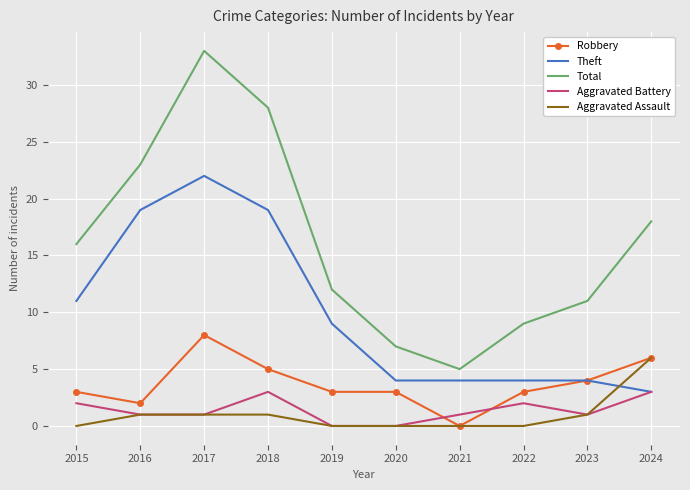

Where is Total nearest to the value 19?

2024